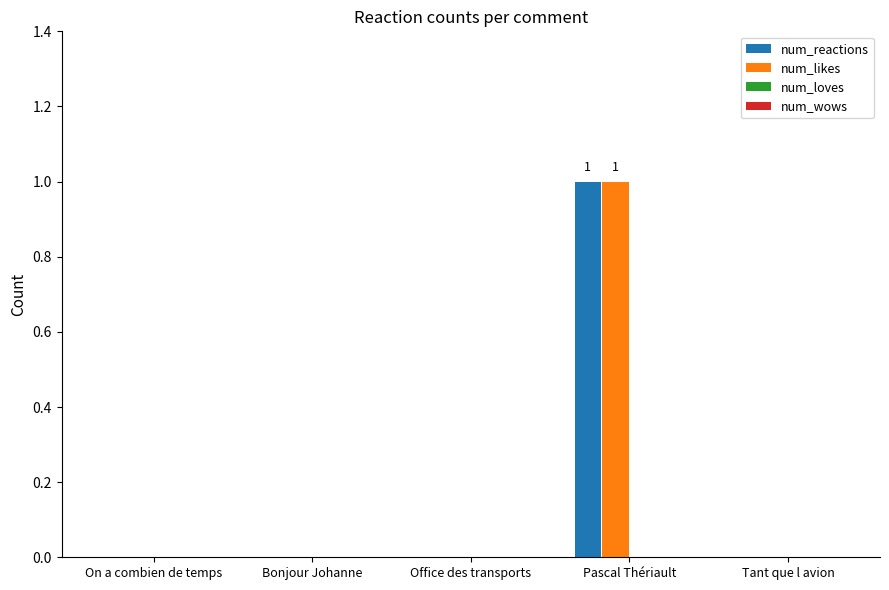

The num_reactions series shows 1 at Office des transports. True or false?

False